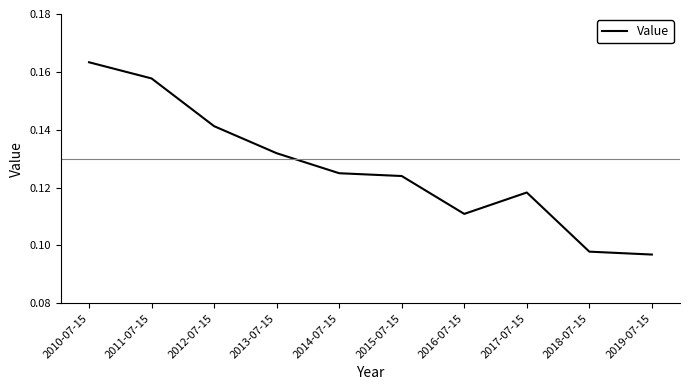

What position from the right is 2018-07-15?

2